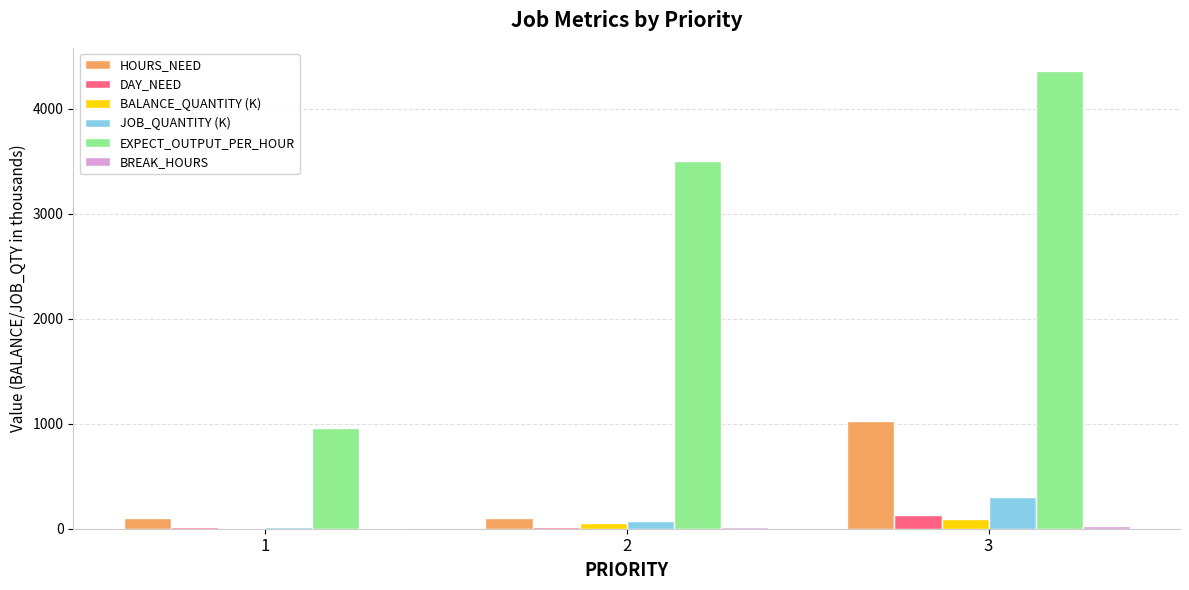

What is the sum of all HOURS_NEED values?

1226.1